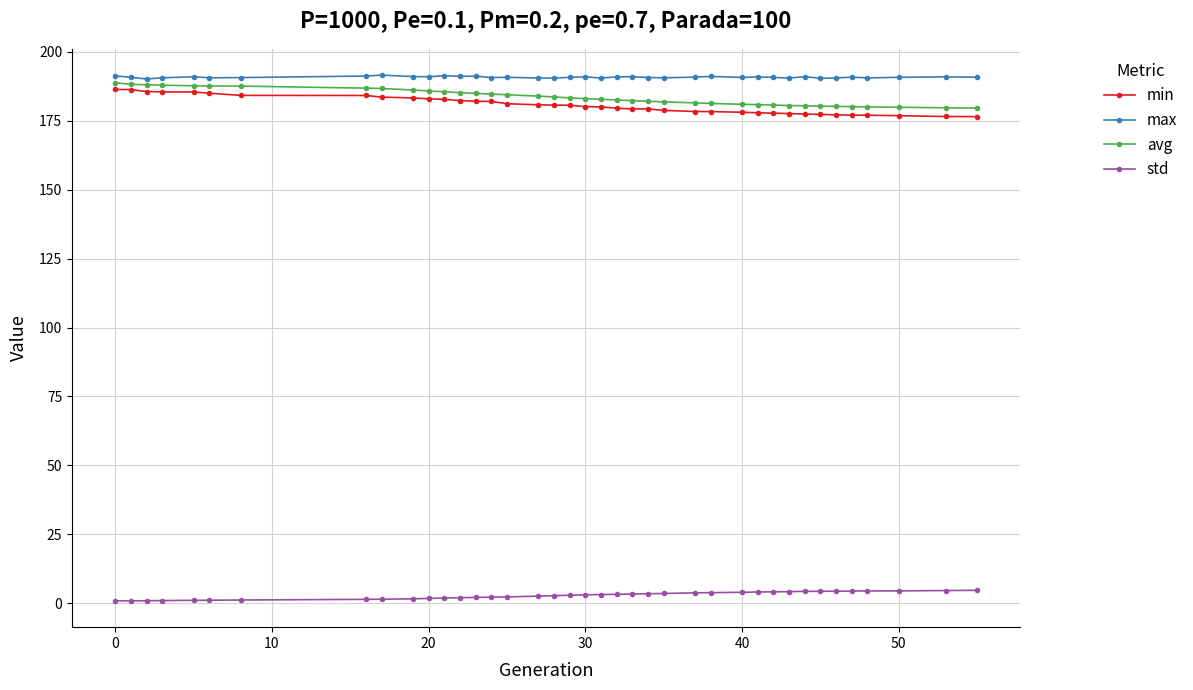

True or false: max and min cross at least once.

False